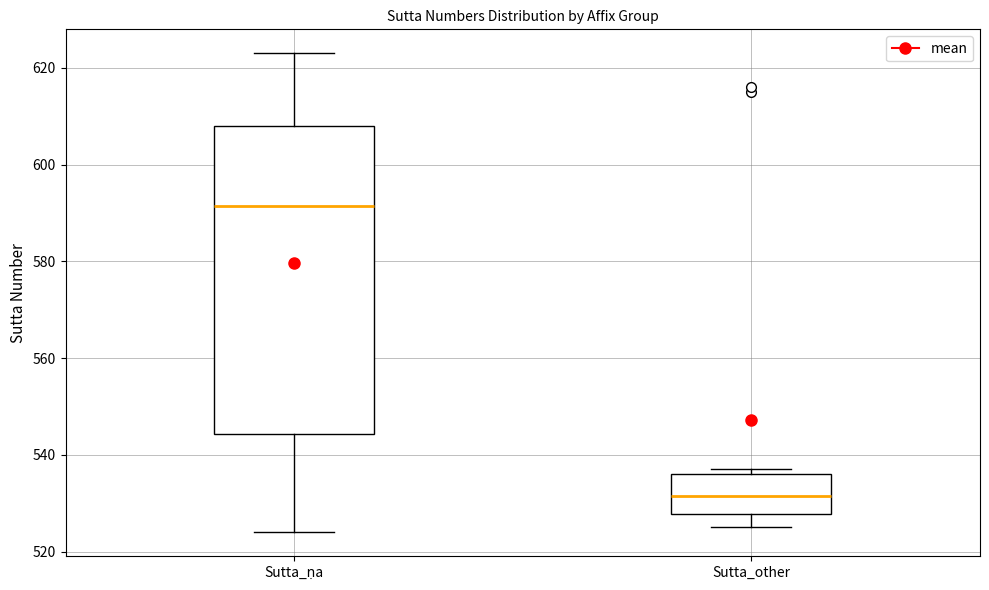

Reading left to right, transcribe this box plot: for each box, give where its median line is, the range the box spans, and where its two whiskers end, as read against the y-axis. The values are not printed on the chart, so give them approximately, as read against the axis.

Sutta_ṇa: median 592, box 544 to 608, whiskers 524 to 624
Sutta_other: median 532, box 528 to 536, whiskers 526 to 538